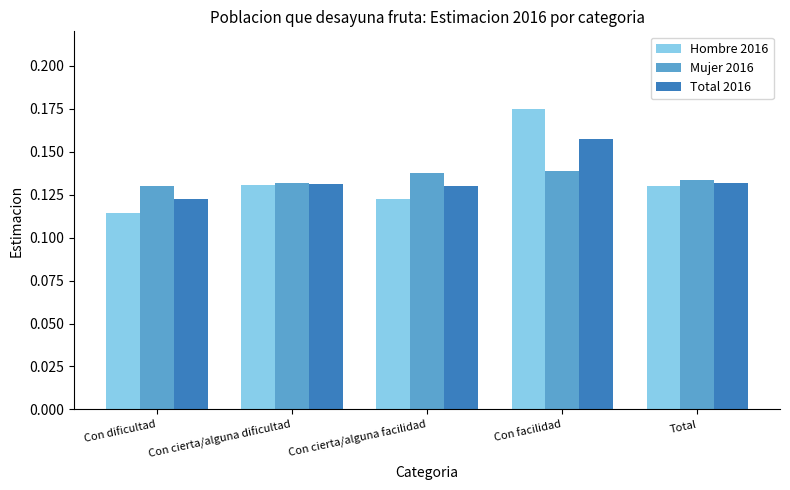

What is the label of the 4th bar from the left?

Con facilidad